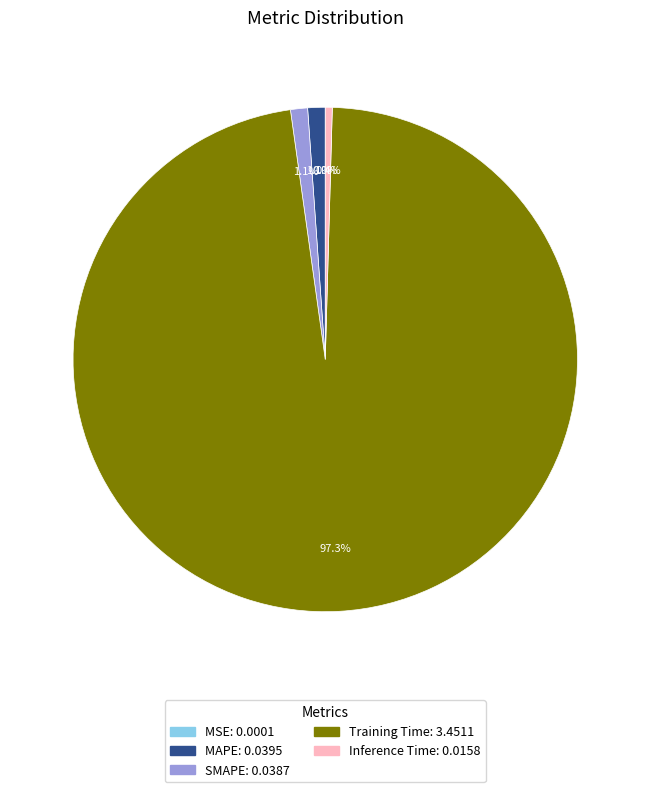

What percentage is the MAPE slice, to the nearest percent?

1%